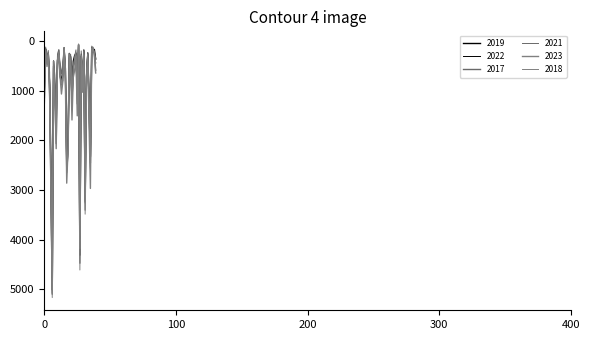

Is this an area chart (filled region under the line)?

No